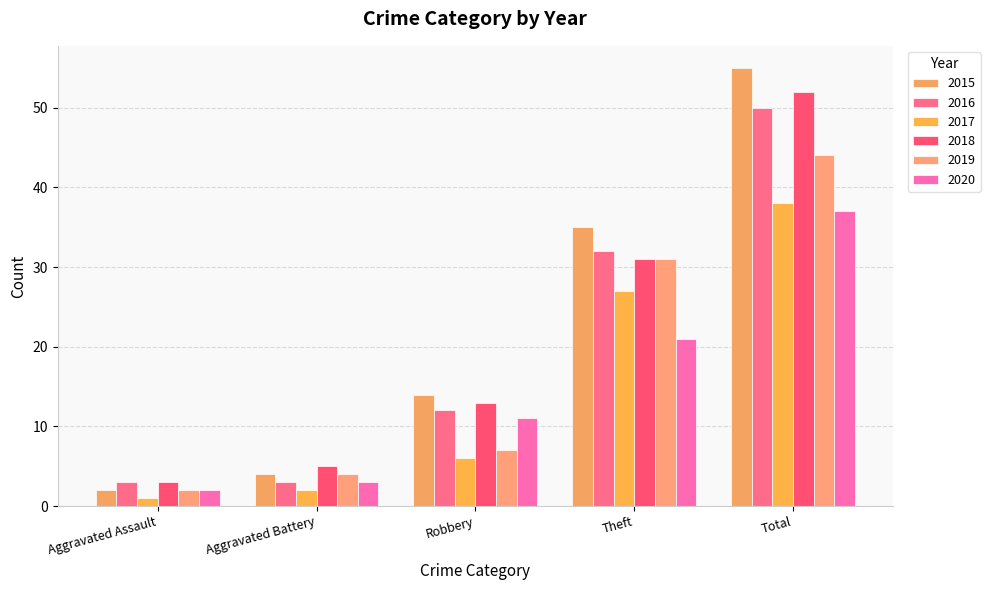

What is the average value of the 2017 series?

15